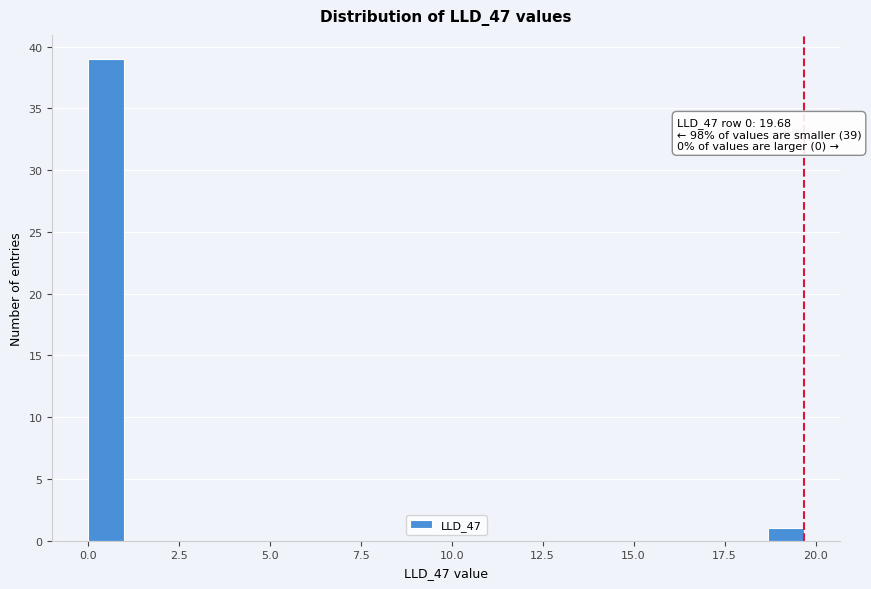

Read against the x-axis, roughly where is the centre of the tallest bar?

0.5